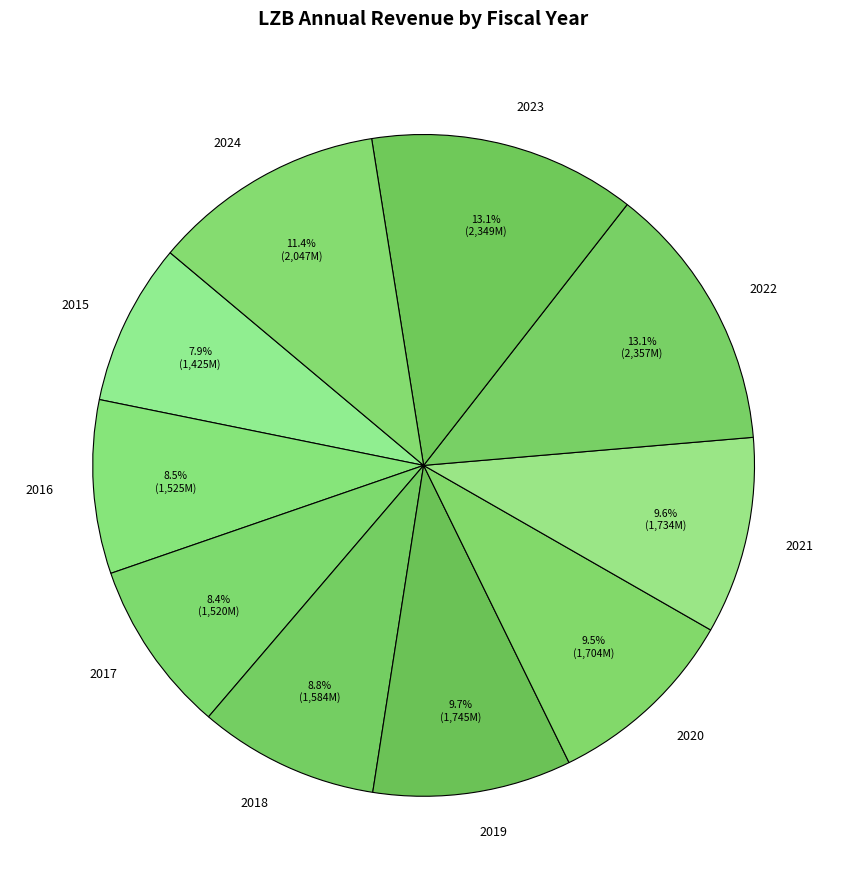

To the nearest percent, what is the difference between the 2017 and 2020 slice percentages?

1%